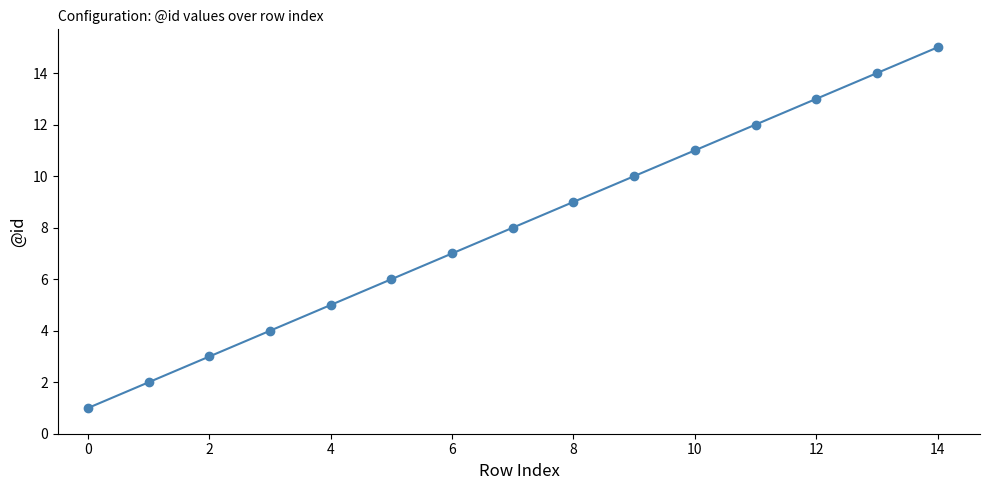

What is the maximum value shown in the chart?

15